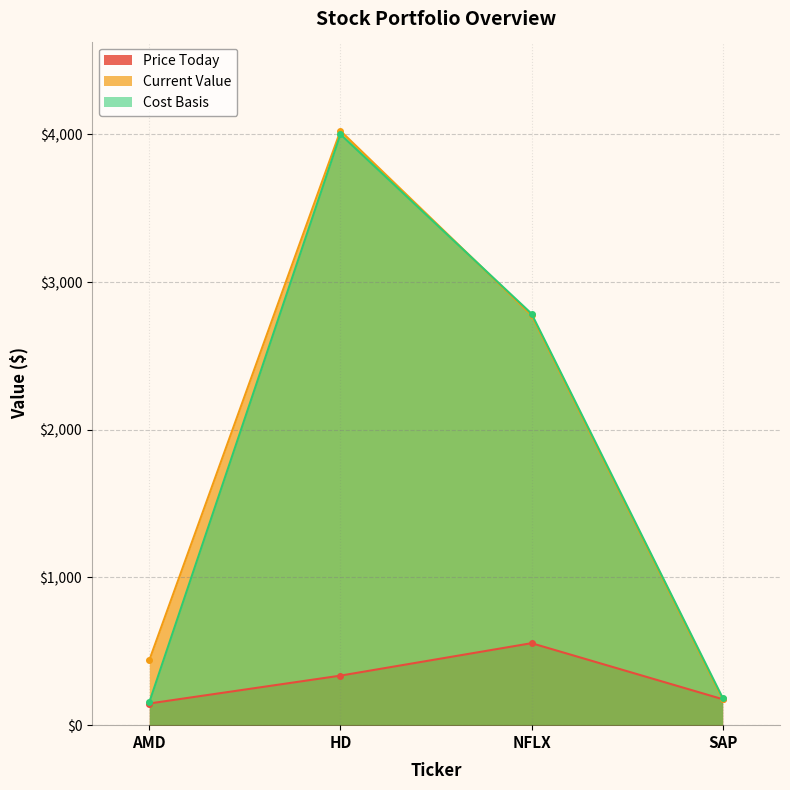

How many values in the Price Today series are below 335?

2